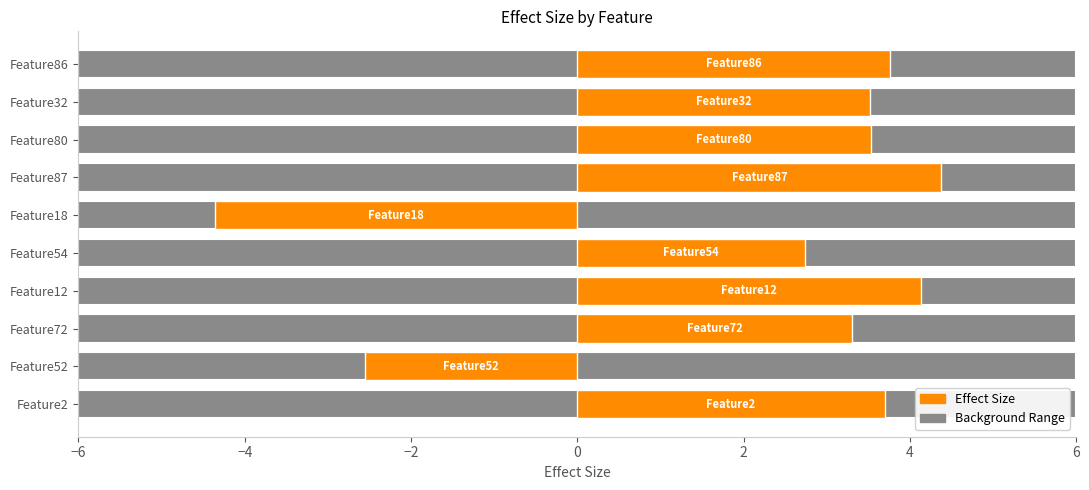

What is the change in value from Feature52 to Feature86?

+6.3